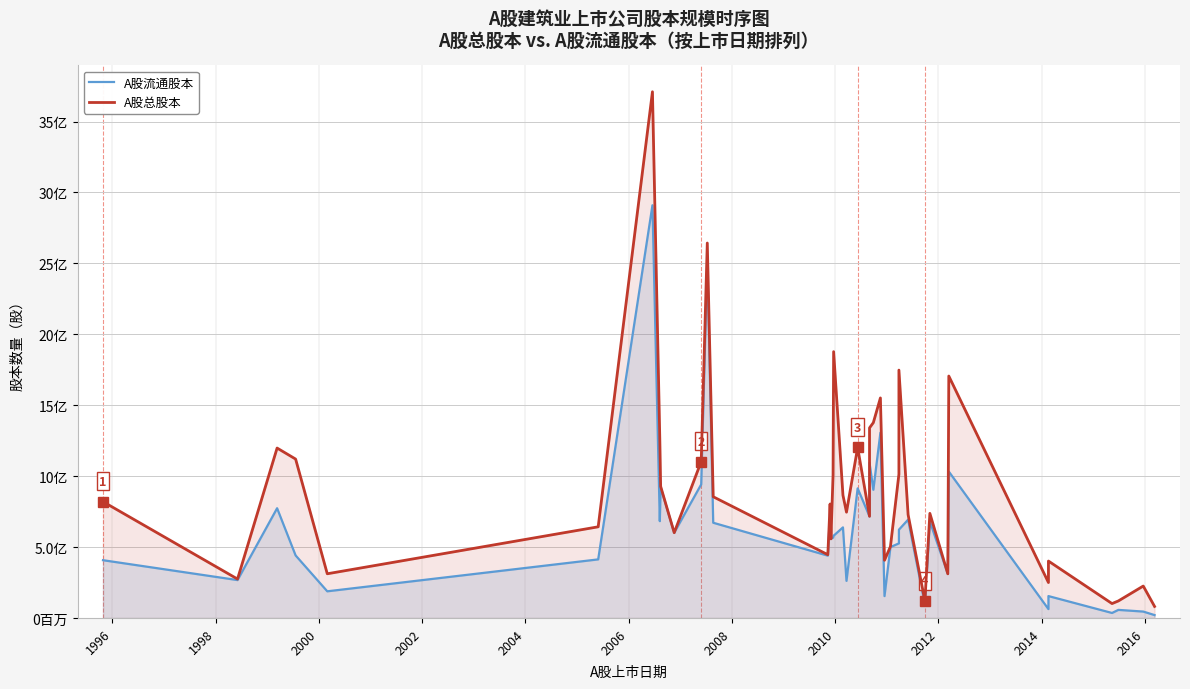

How many interior local peaks does the A股流通股本 series have?

14